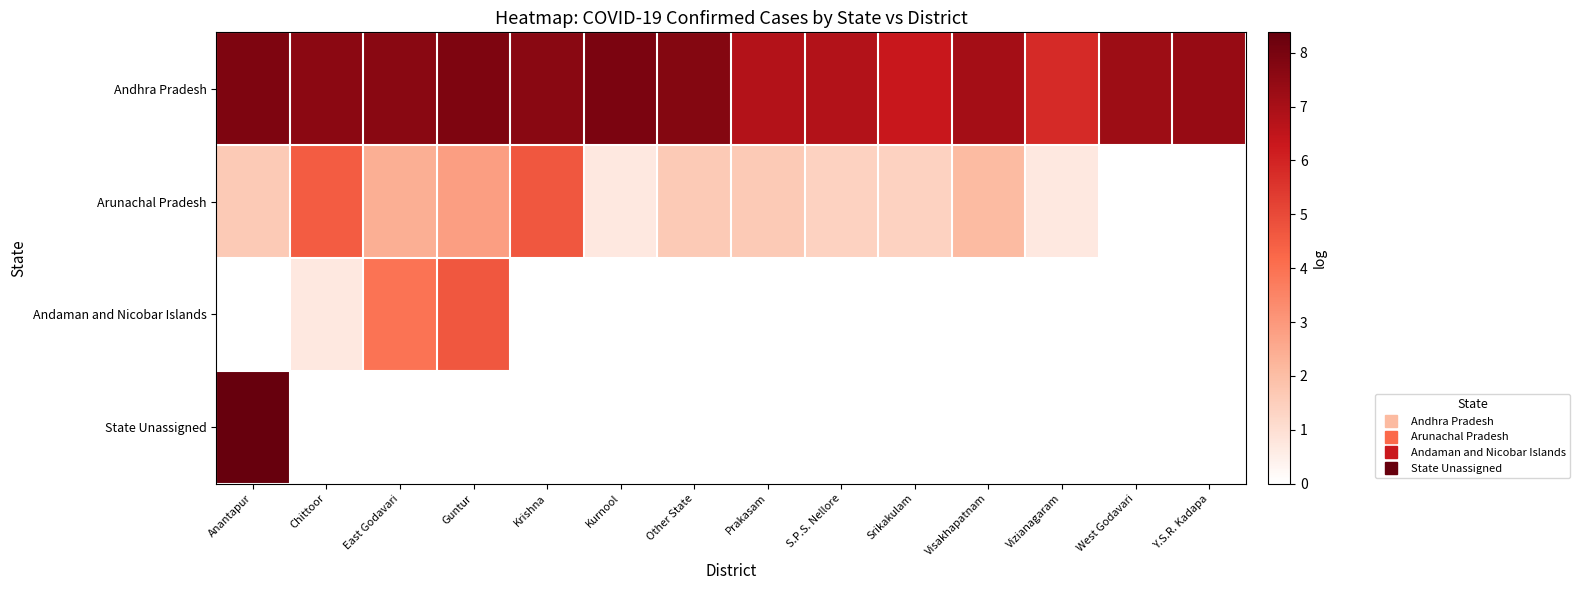

At how many categories does at least one series exceed 7?

10